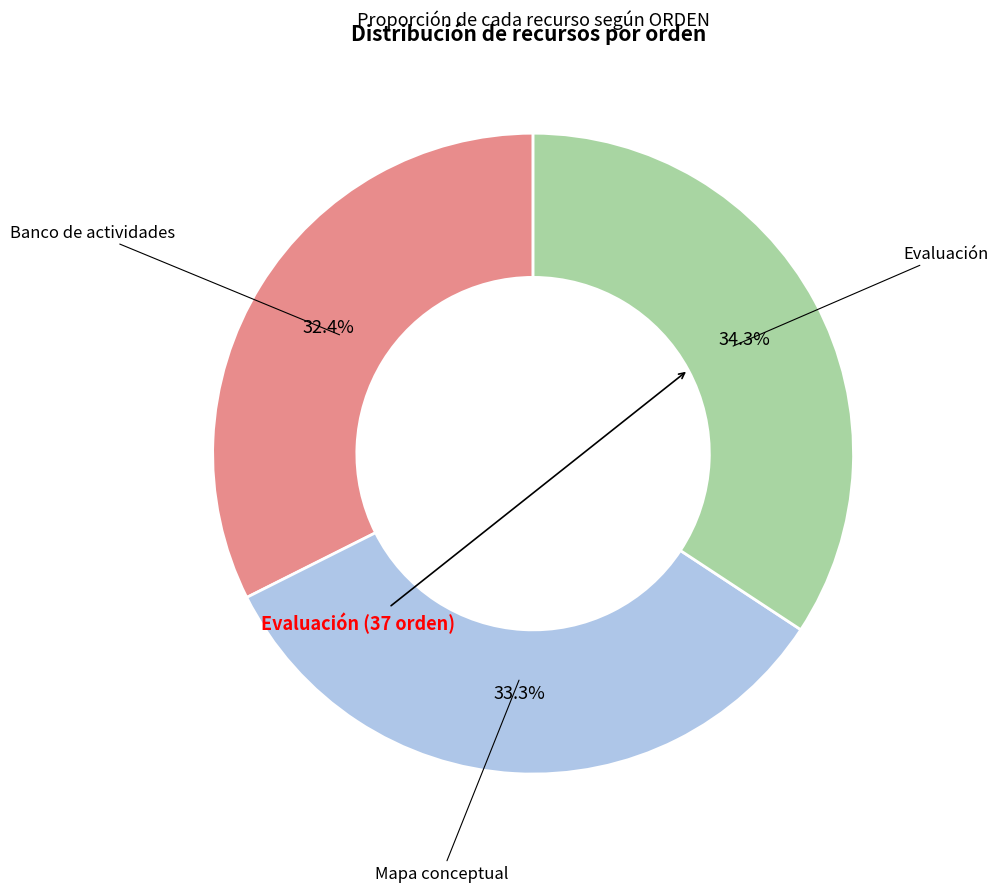

Is there any slice that represents more than half of the pie?

No